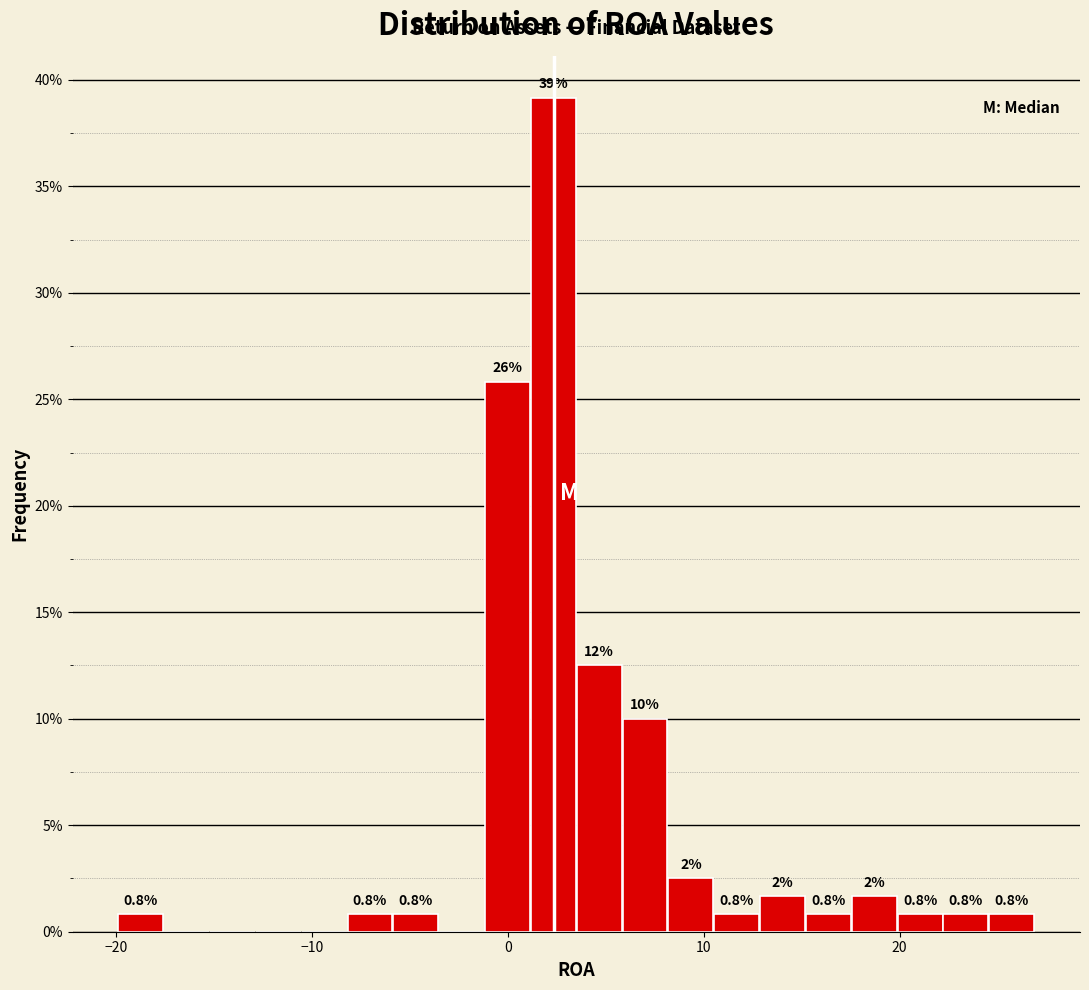

Read against the x-axis, roughly where is the centre of the tallest bar?

2